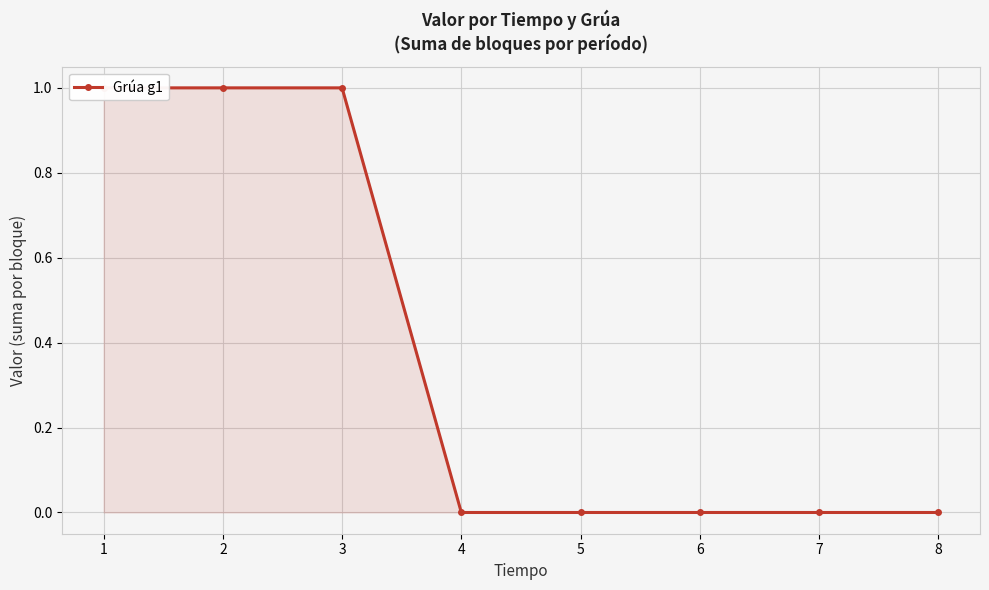

Between 4 and 7, which is larger?

4